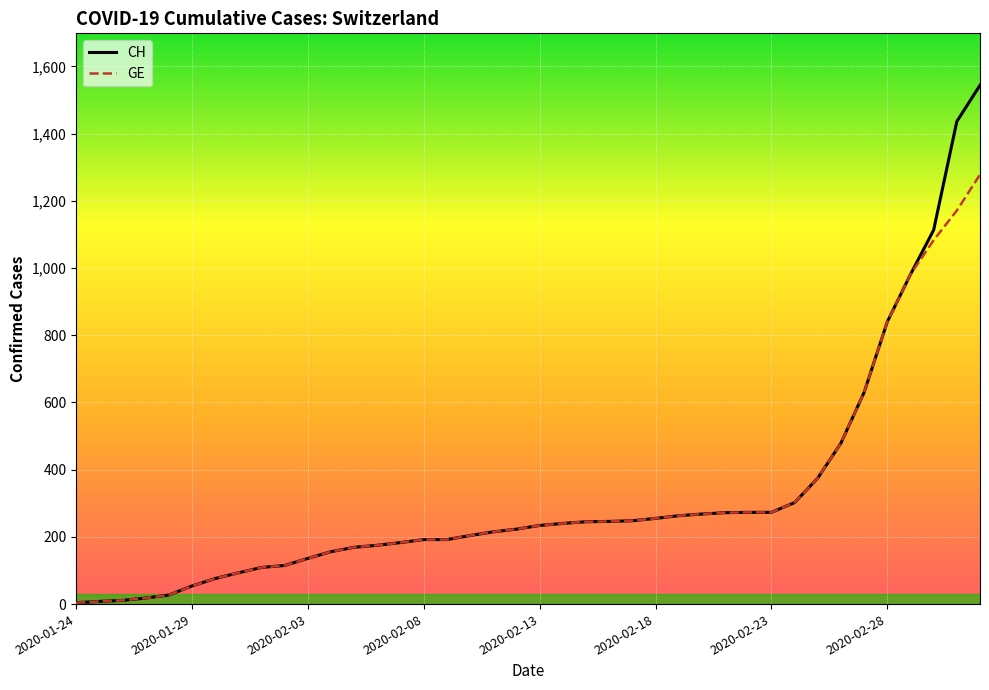

Which series has the widest spread of values?

CH